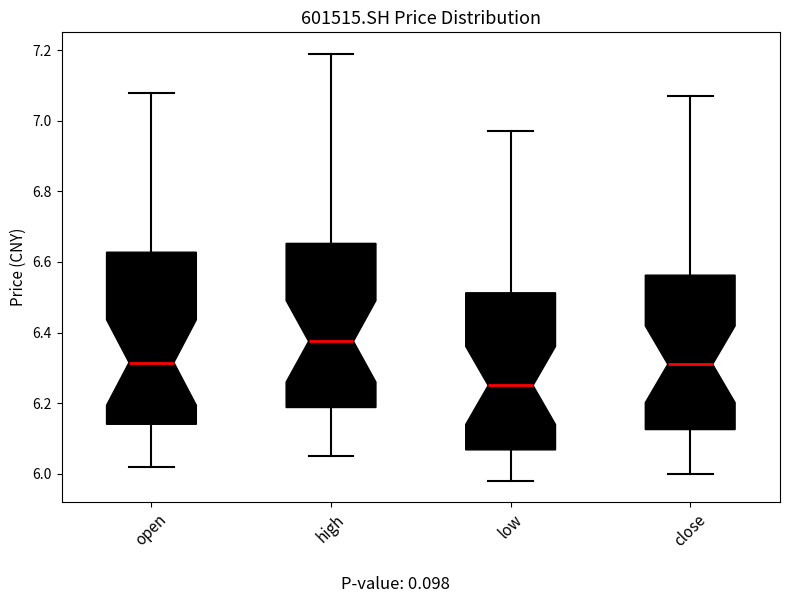

Reading left to right, transcribe this box plot: for each box, give where its median line is, the range the box spans, and where its two whiskers end, as read against the y-axis. The values are not printed on the chart, so give them approximately, as read against the axis.

open: median 6.32, box 6.14 to 6.62, whiskers 6.02 to 7.08
high: median 6.38, box 6.18 to 6.66, whiskers 6.06 to 7.20
low: median 6.26, box 6.06 to 6.52, whiskers 5.98 to 6.98
close: median 6.32, box 6.12 to 6.56, whiskers 6.00 to 7.08